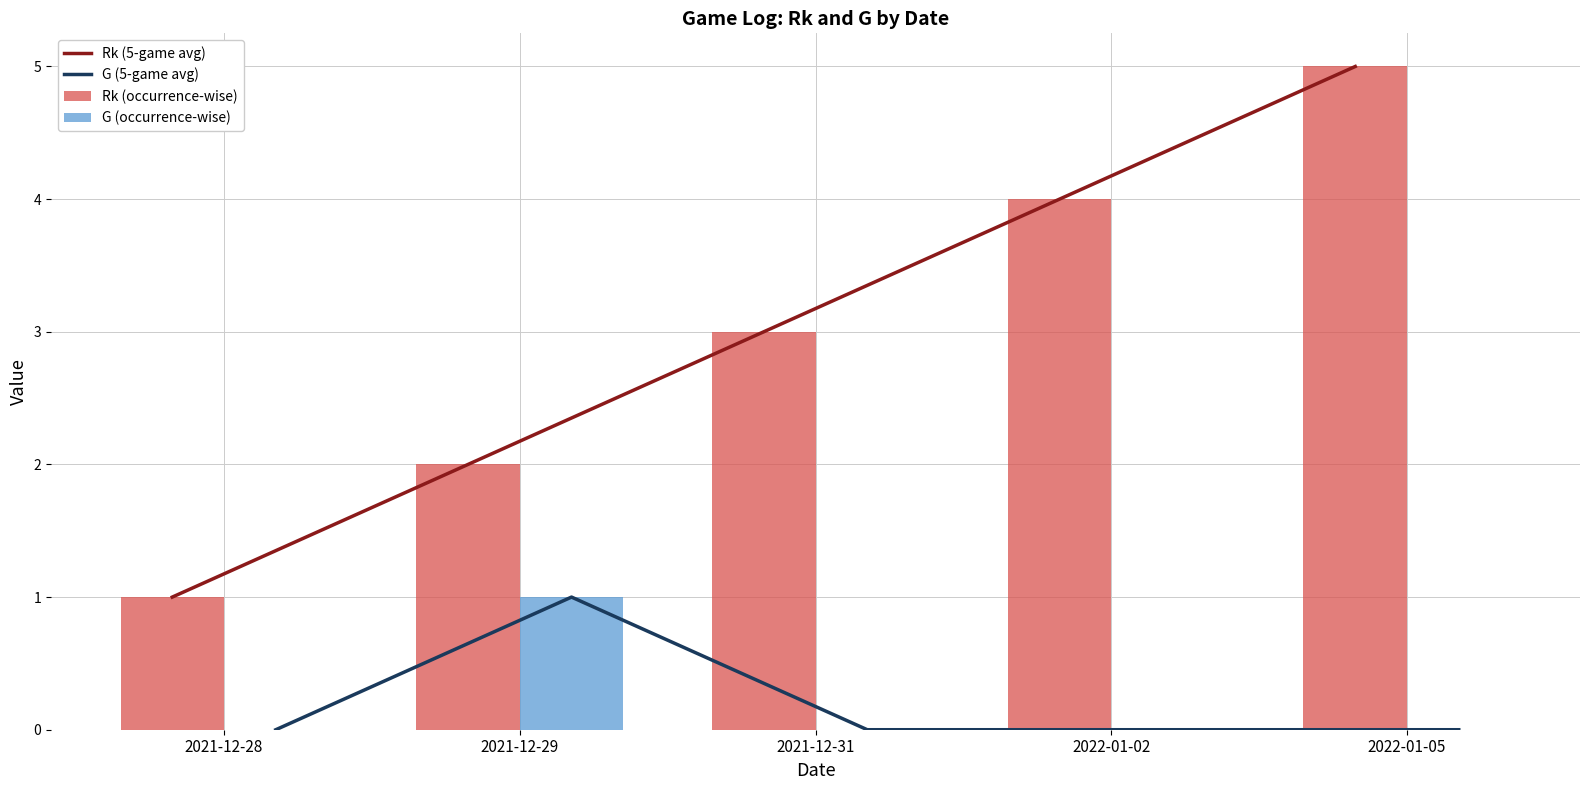

Which has a higher value, 2021-12-31 or 2021-12-29?

2021-12-31